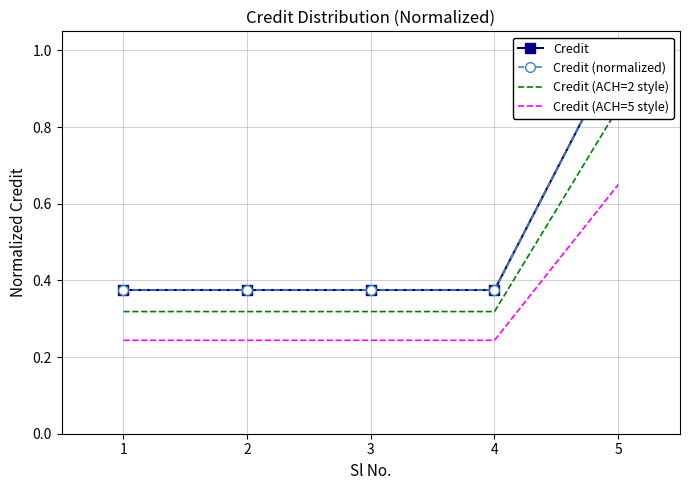

What is the minimum value shown in the chart?

0.2